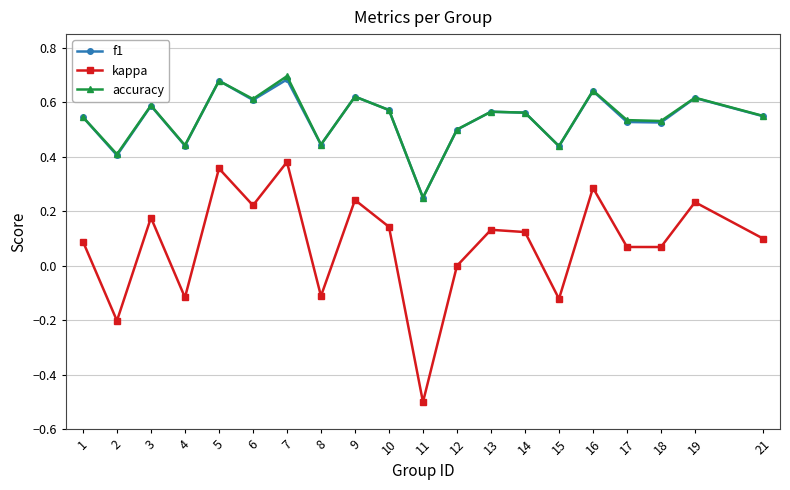

Rank the series by their maximum value, from lowest to highest.

kappa, f1, accuracy